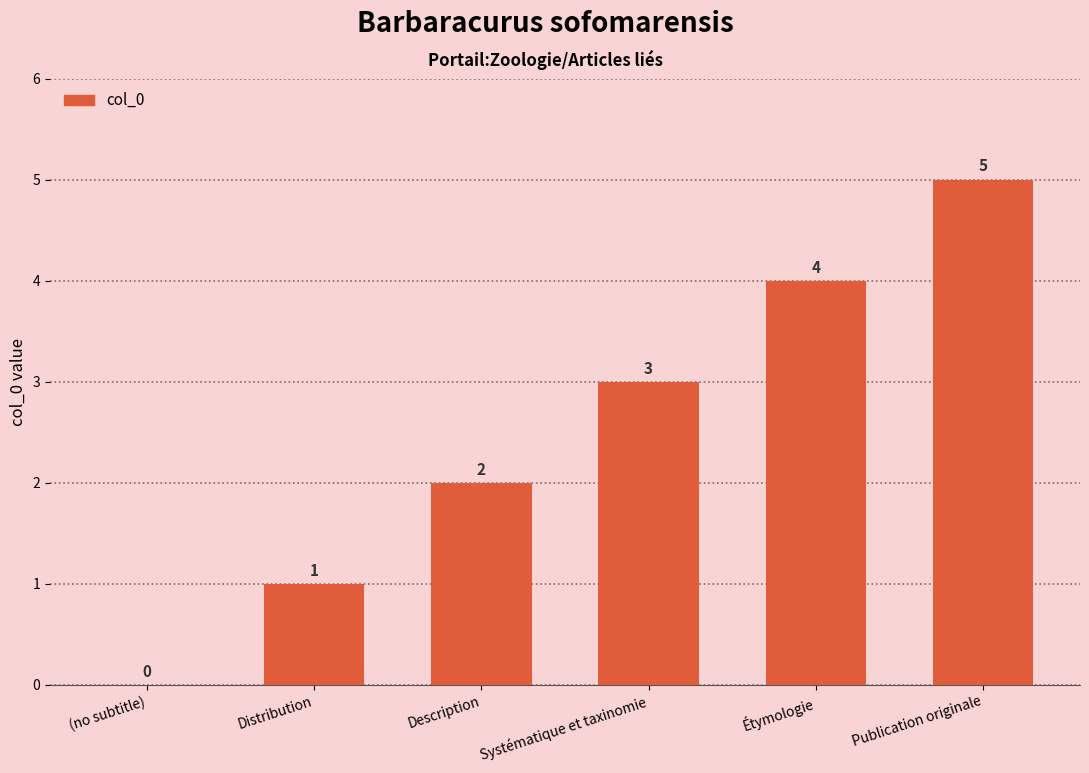

Read the value at Étymologie.

4